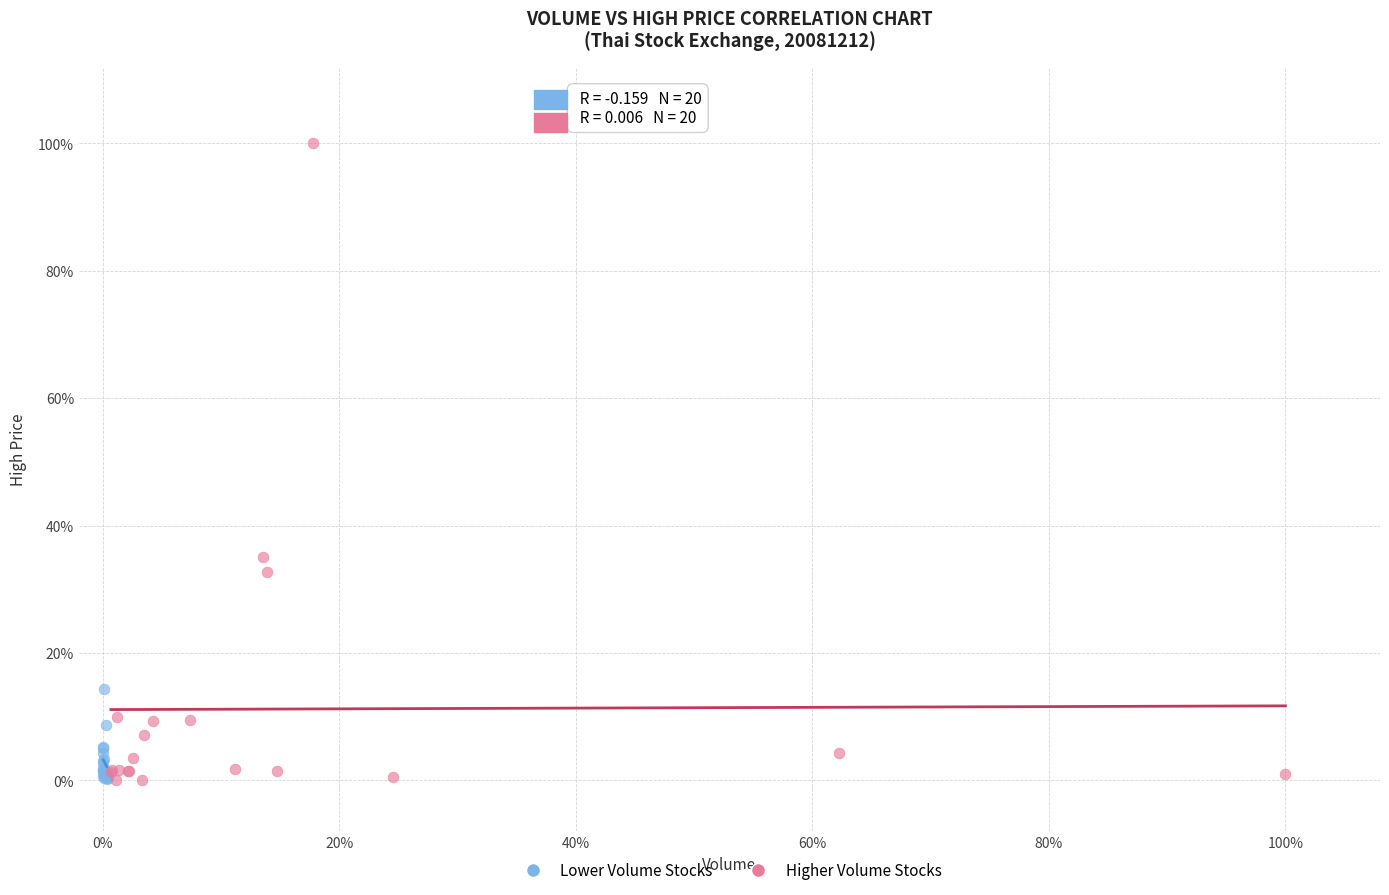

Which series has the widest spread of Y values?

Higher Volume Stocks